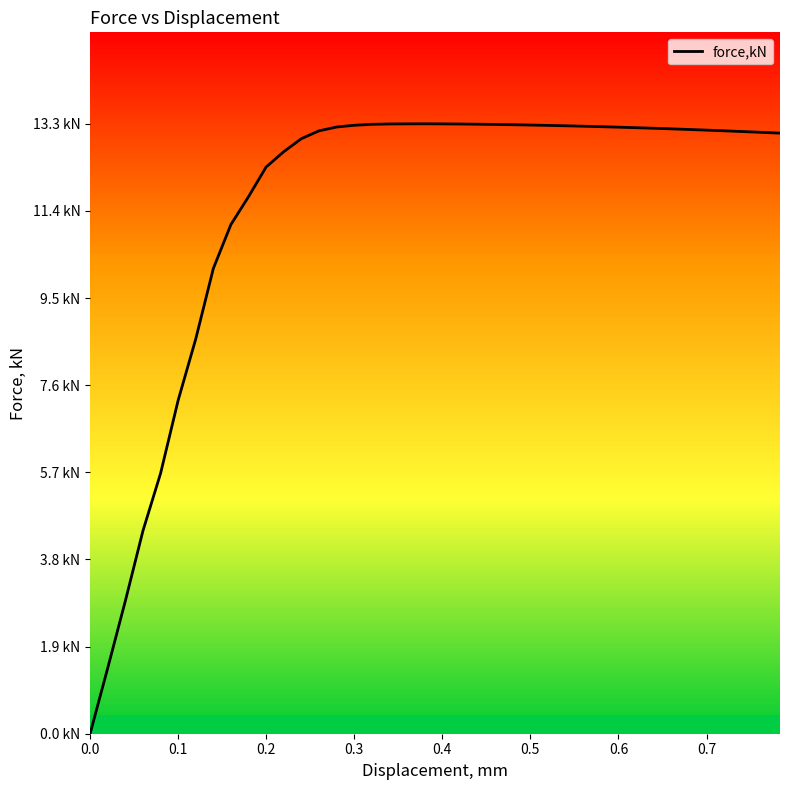

What is the average value?

11.5